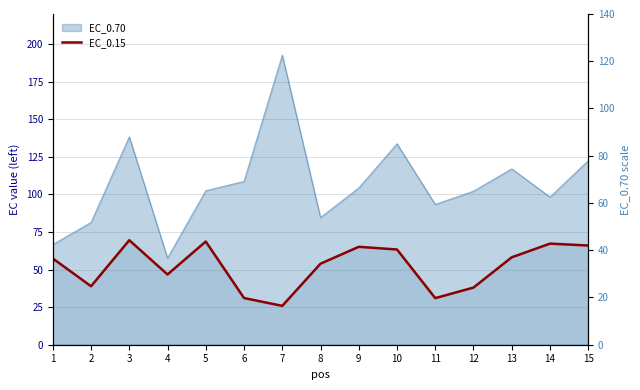

Where does the data first go above 57?

1